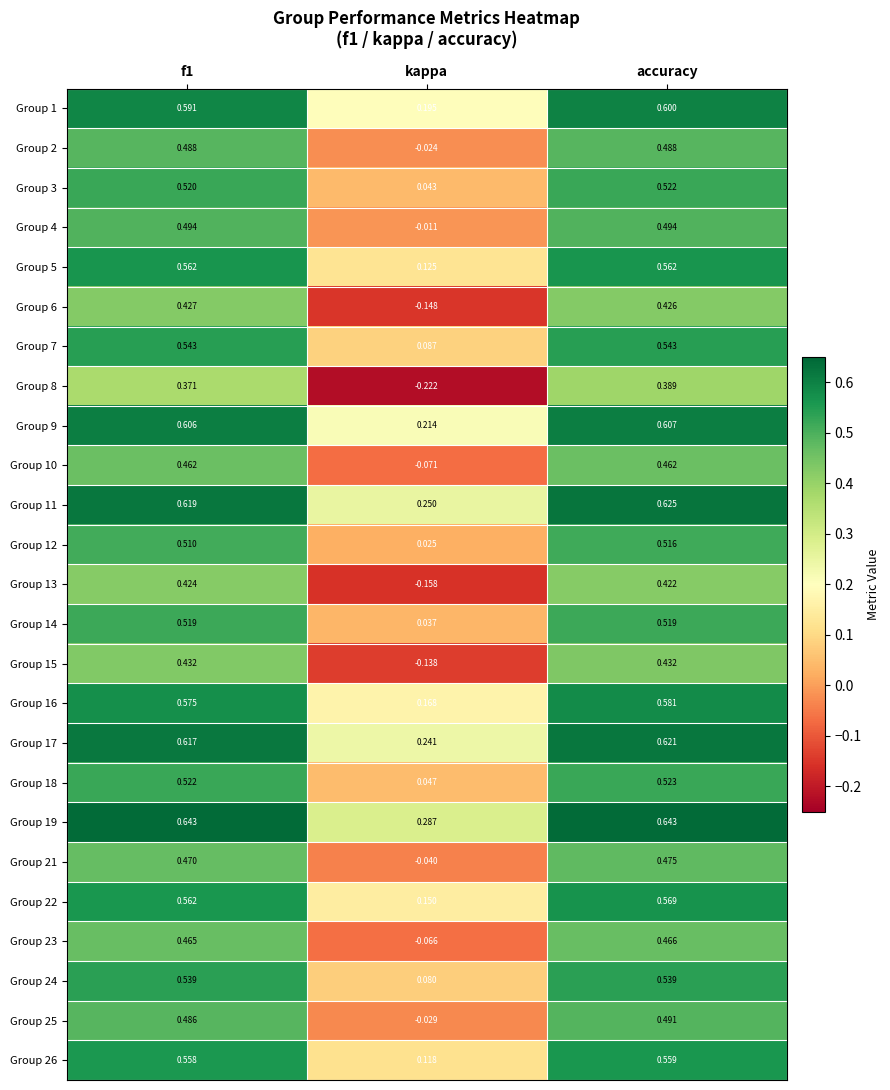

Where is Group 5 nearest to the value 0?

kappa